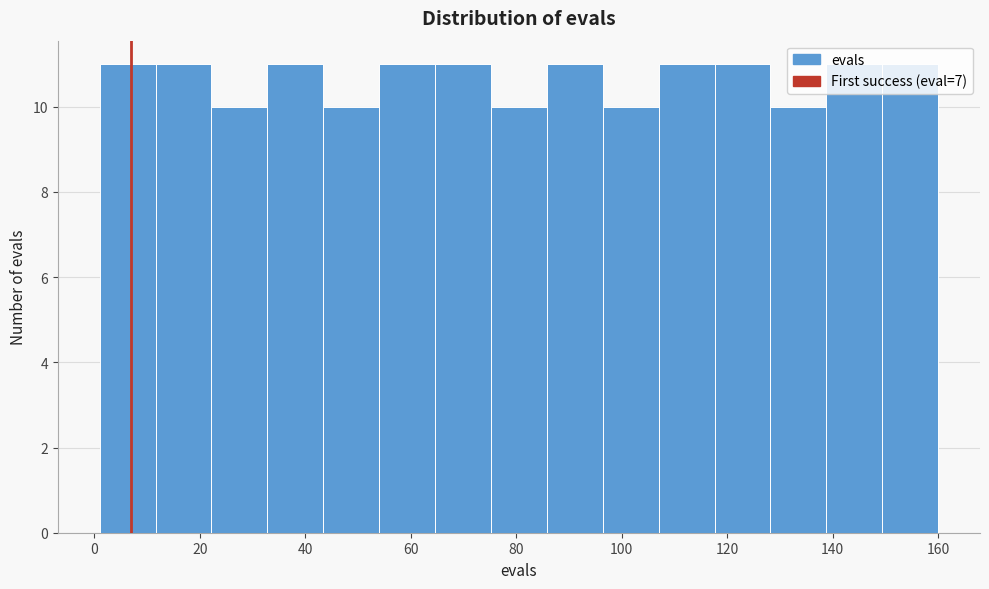

Reading left to right, list every bar in this chart as the range it spans on the x-axis followed by its height. Neither the bar edges nor the heights are printed on the chart, so give them approximately, as read against the axes.

1.0 to 11.6: 11
11.6 to 22.2: 11
22.2 to 32.8: 10
32.8 to 43.4: 11
43.4 to 54.0: 10
54.0 to 64.6: 11
64.6 to 75.2: 11
75.2 to 85.8: 10
85.8 to 96.4: 11
96.4 to 107.0: 10
107.0 to 117.6: 11
117.6 to 128.2: 11
128.2 to 138.8: 10
138.8 to 149.4: 11
149.4 to 160.0: 11